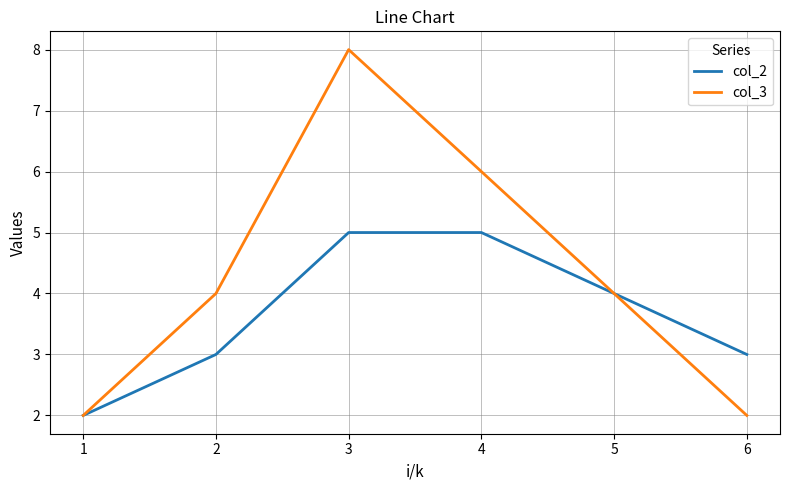

Rank the series by their maximum value, from lowest to highest.

col_2, col_3